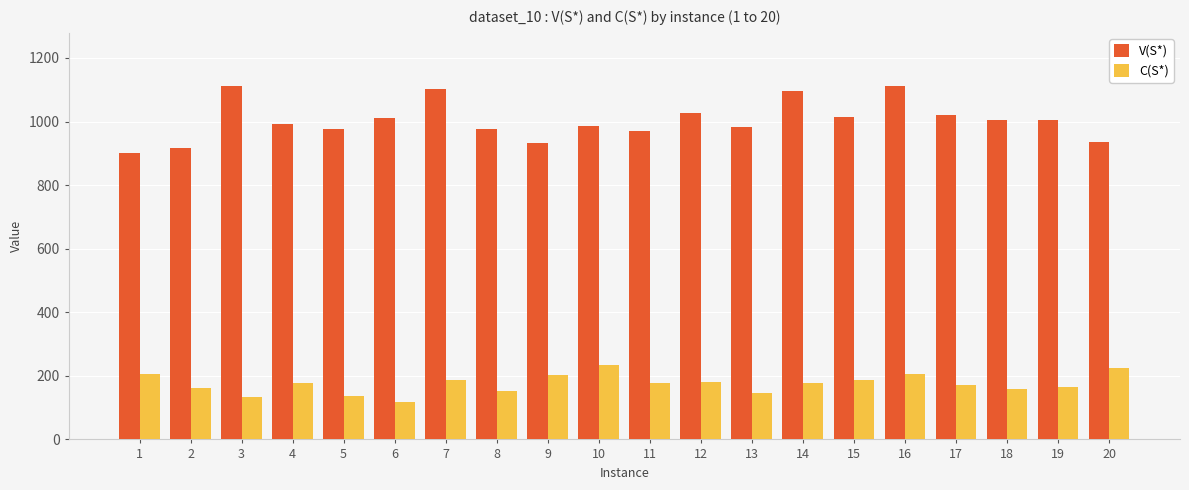

What is the maximum value shown in the chart?

1112.1